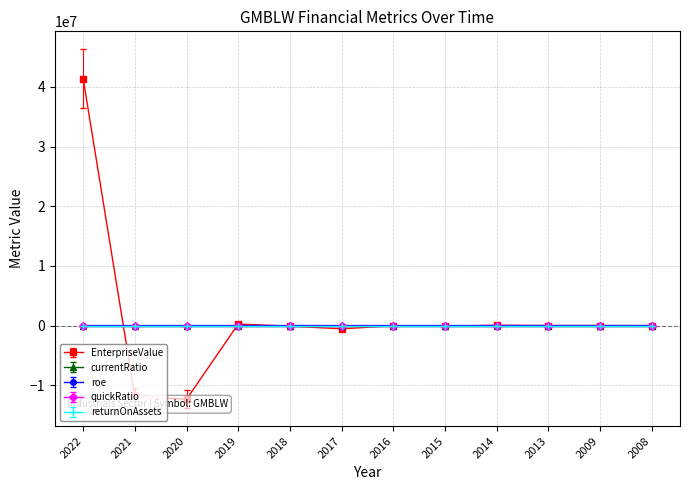

How many series are shown in this chart?

5